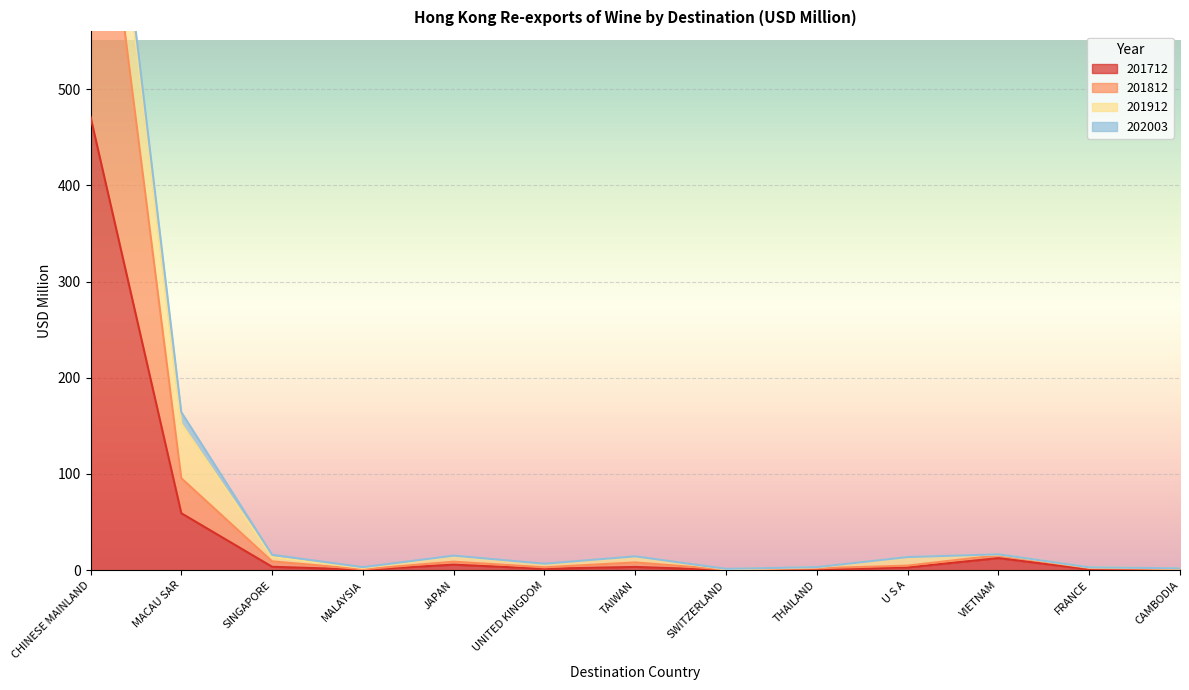

Which has a higher value, U S A or VIETNAM?

VIETNAM